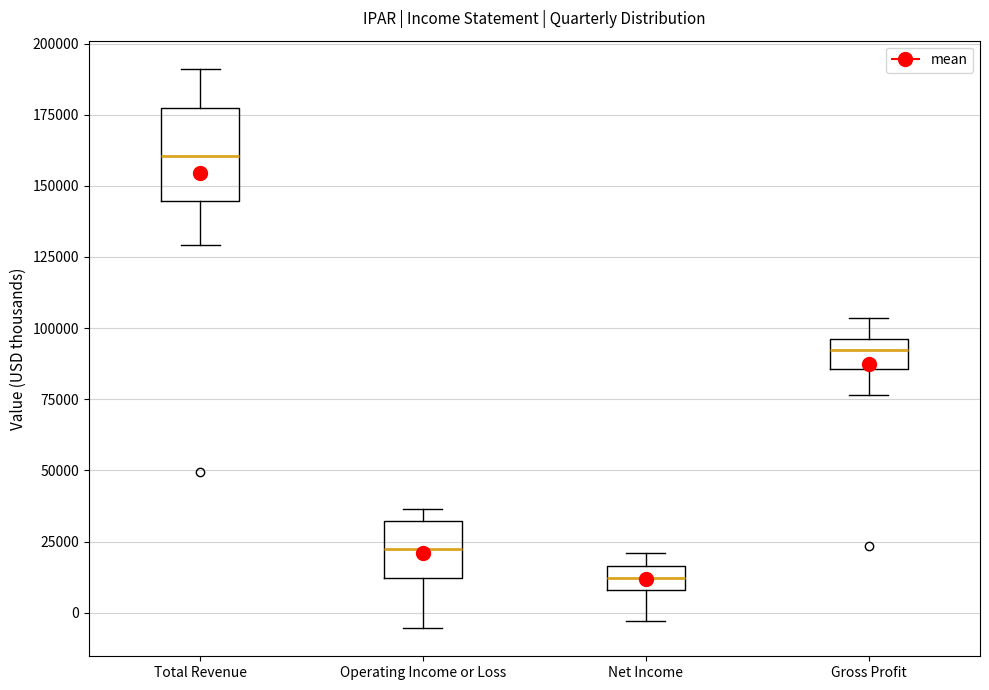

Comparing the boxes themselves (not the whiskers), which one is the tallest?

Total Revenue